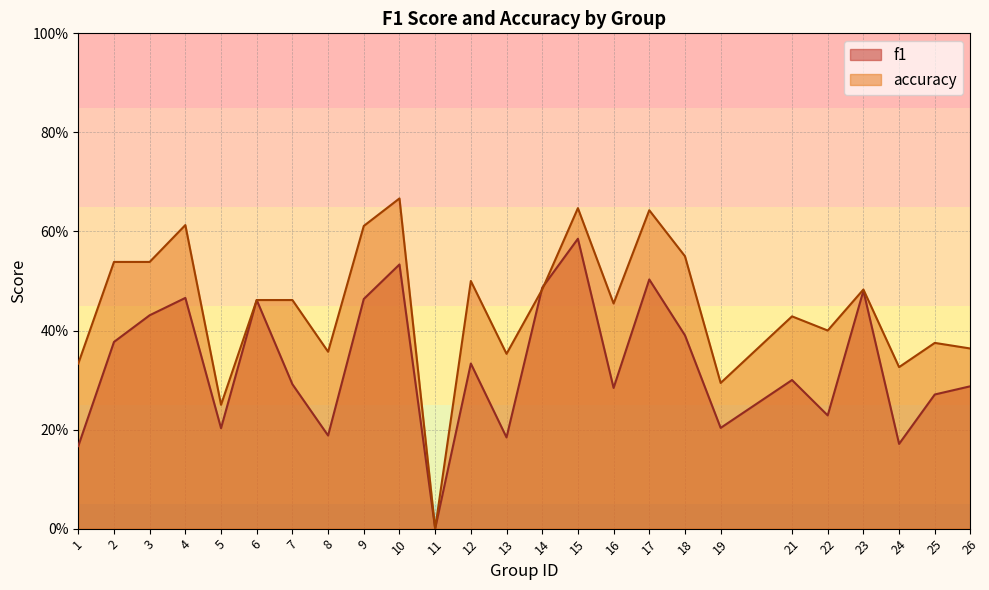

Count the number of data series in this chart.

2